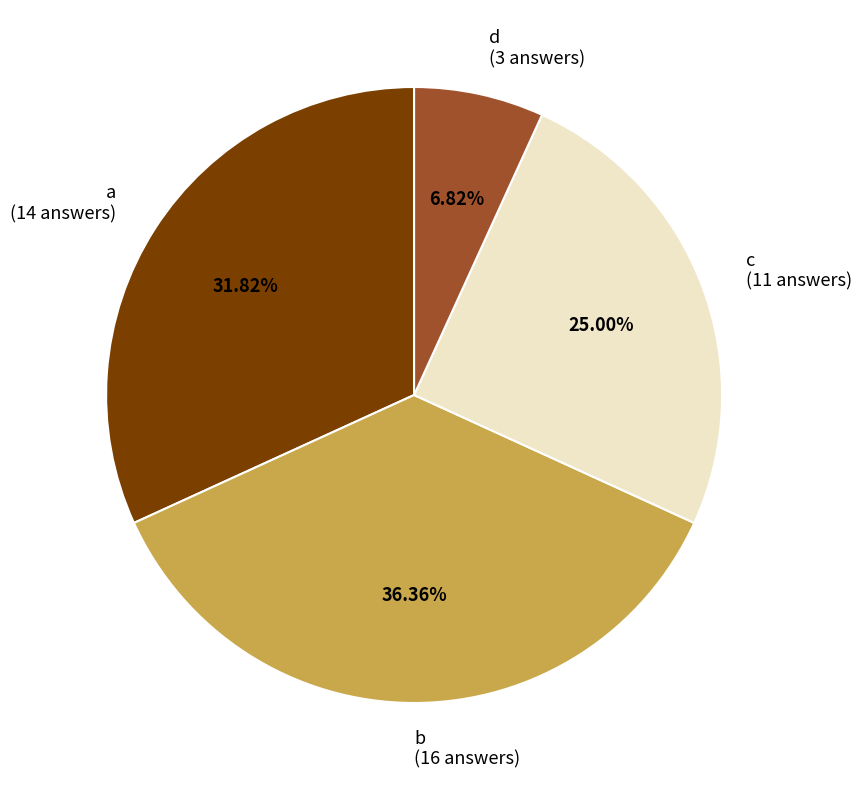

Rank the categories by value from highest to lowest.

b, a, c, d